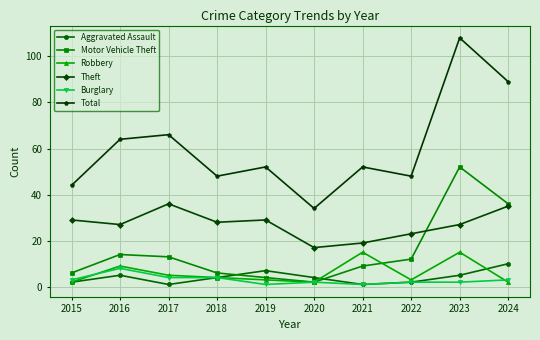

What is the difference between the highest and lowest values at 2020?

32